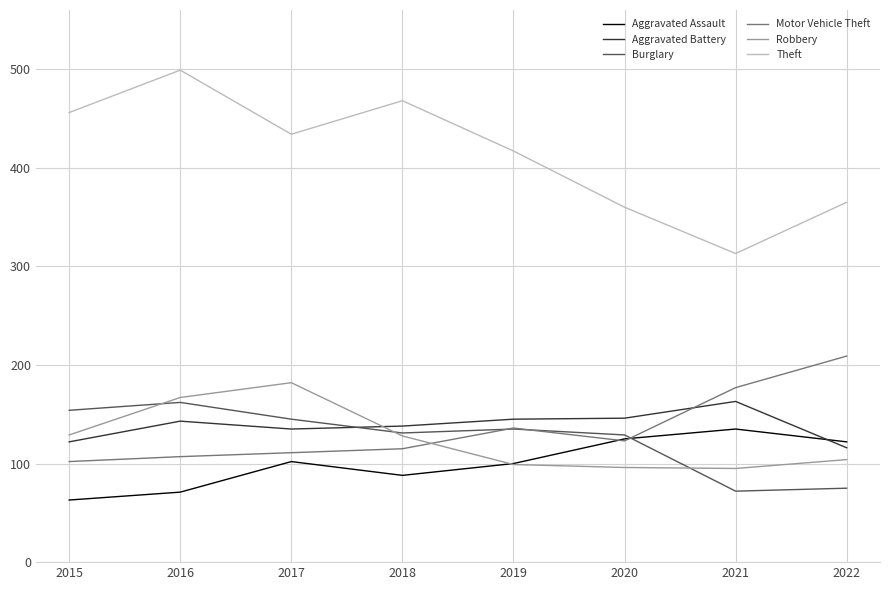

Where do Motor Vehicle Theft and Robbery first cross each other?

2018 and 2019